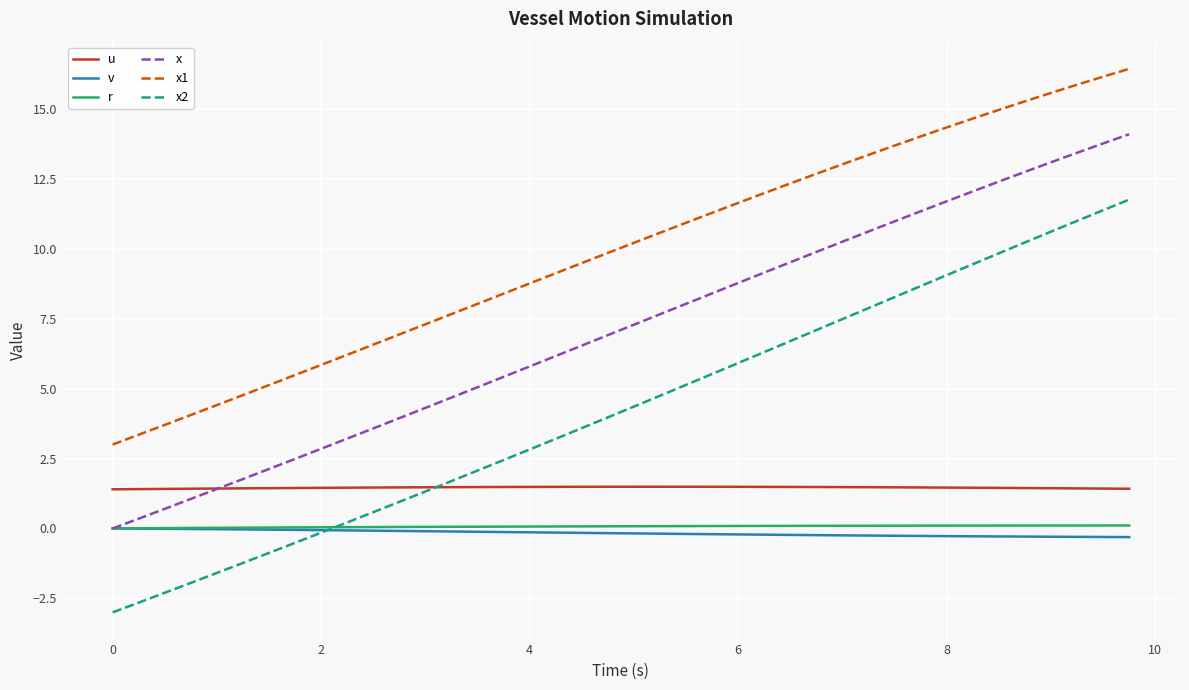

What is the maximum value shown in the chart?

16.4